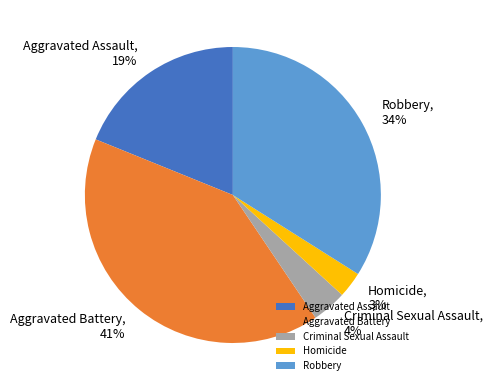

Is there any slice that represents more than half of the pie?

No